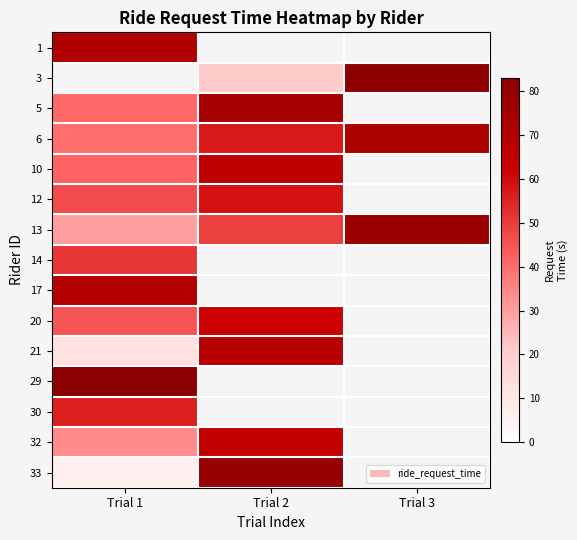

How many distinct data groups are displayed?

15